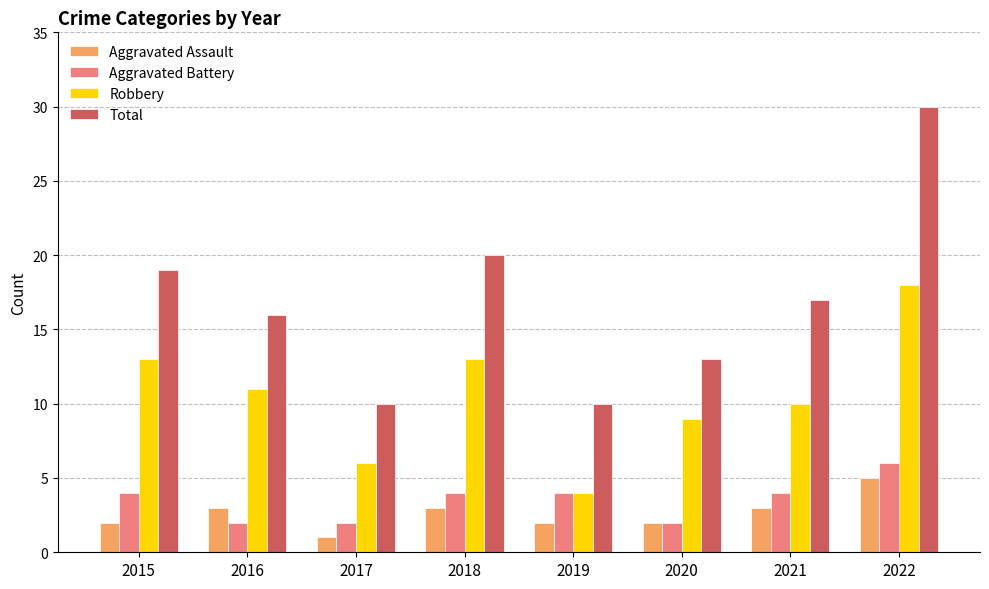

Rank the series at 2021 from lowest to highest value.

Aggravated Assault, Aggravated Battery, Robbery, Total